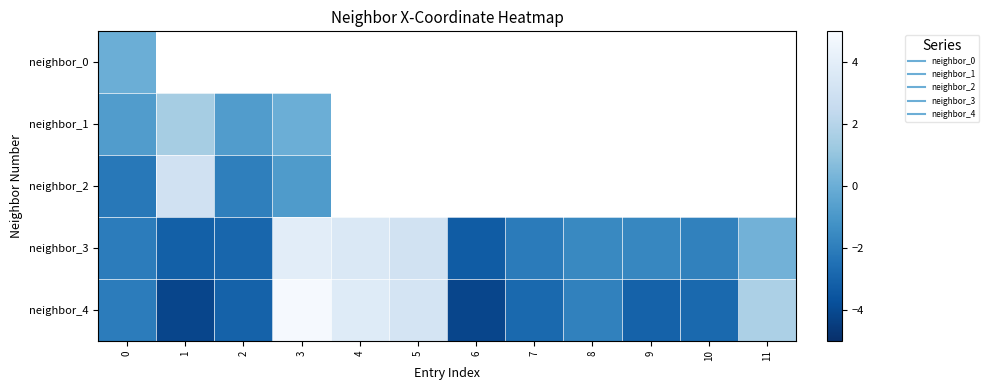

Which series has the widest spread of values?

neighbor_4